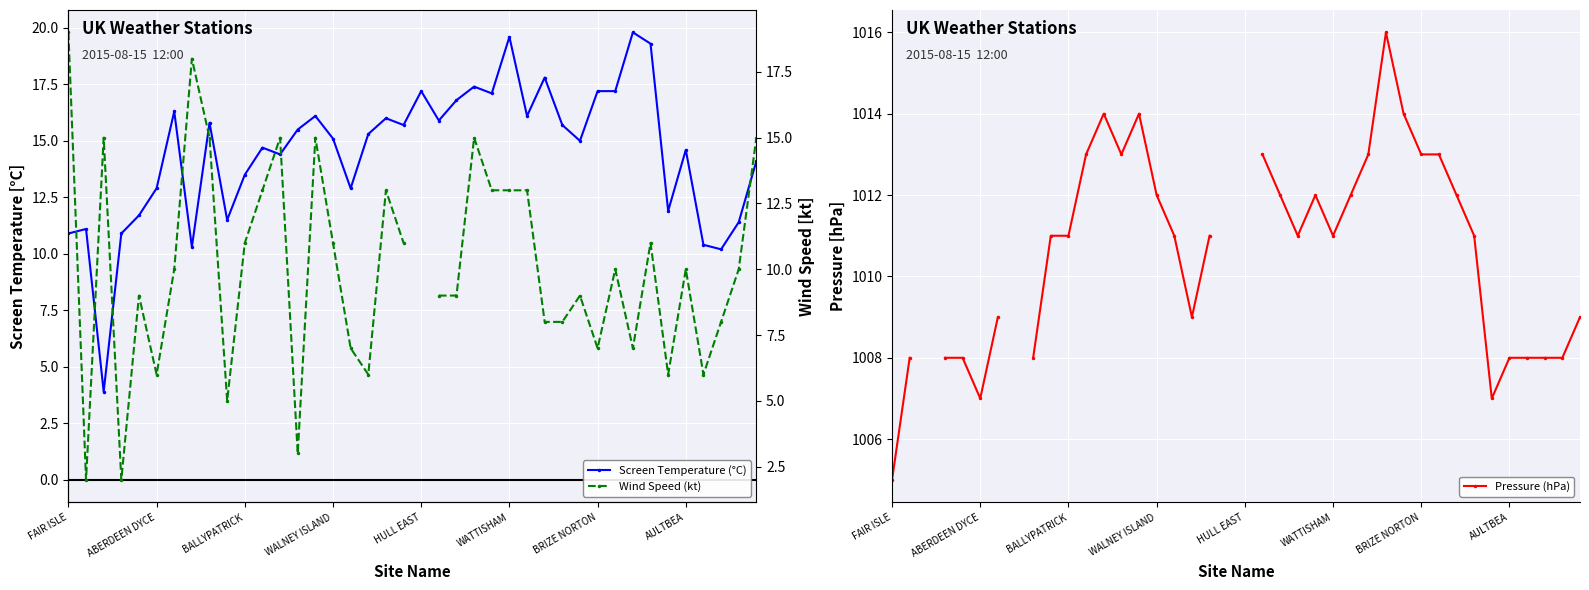

Does the chart display data point markers on the line(s)?

Yes